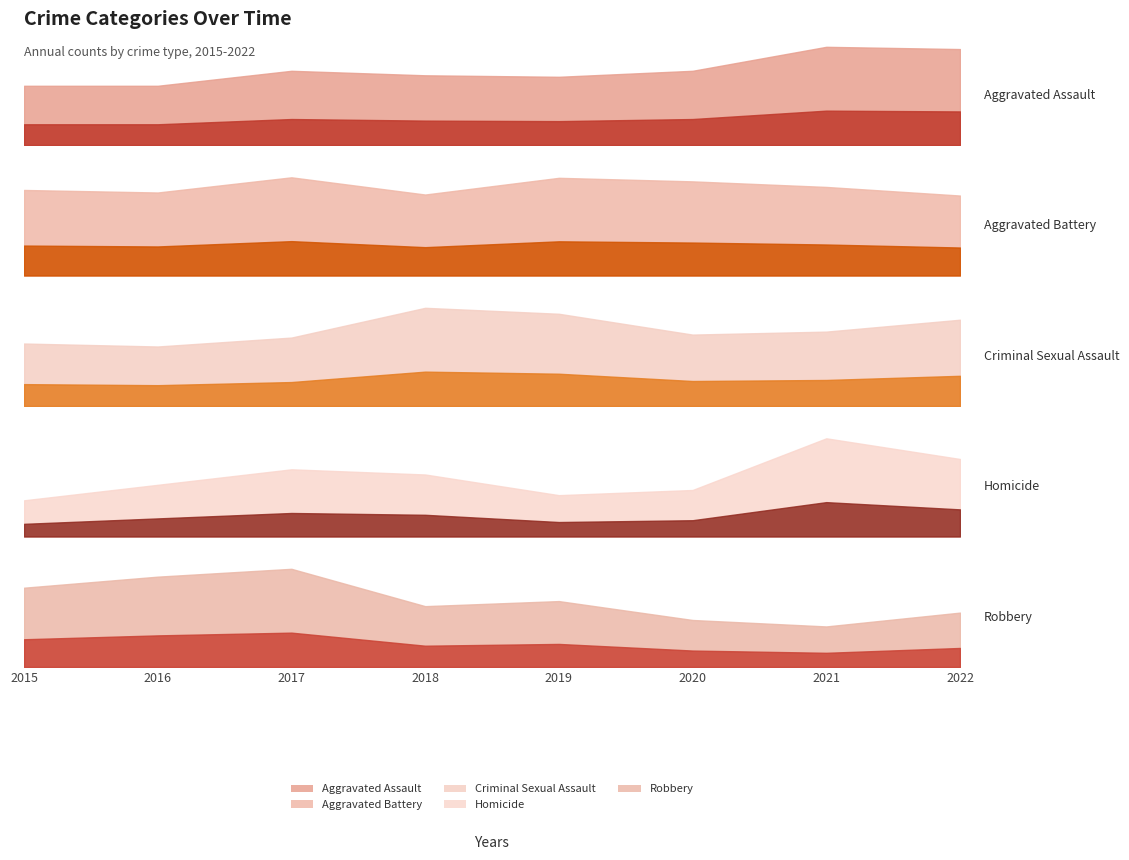

What is the difference between the Criminal Sexual Assault values at 2017 and 2021?

2